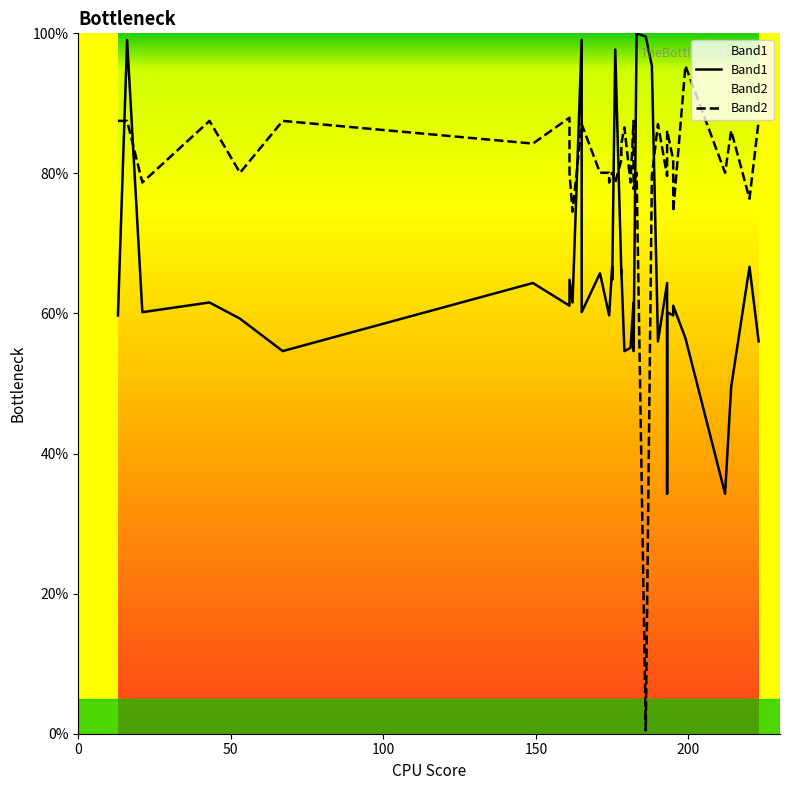

What are all the series names shown in the legend?

Band1, Band2